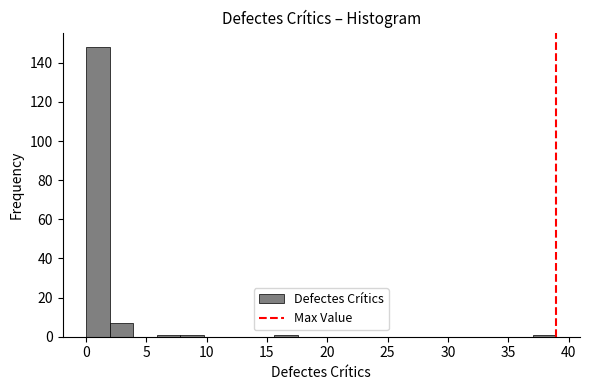

Read against the x-axis, roughly where is the centre of the tallest bar?

1.0